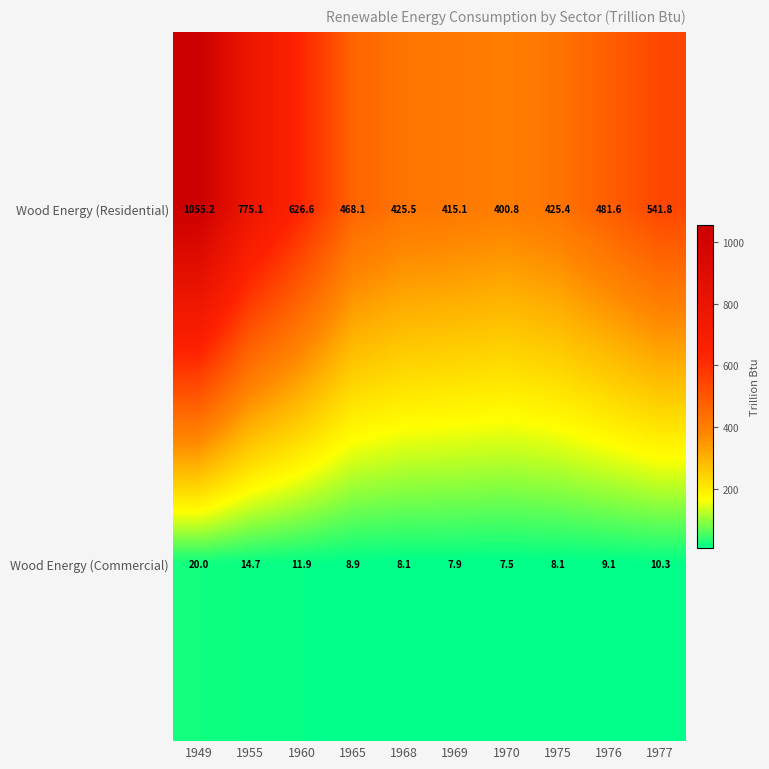

Is it true that Wood Energy (Commercial) equals 10.3 at 1977?

True